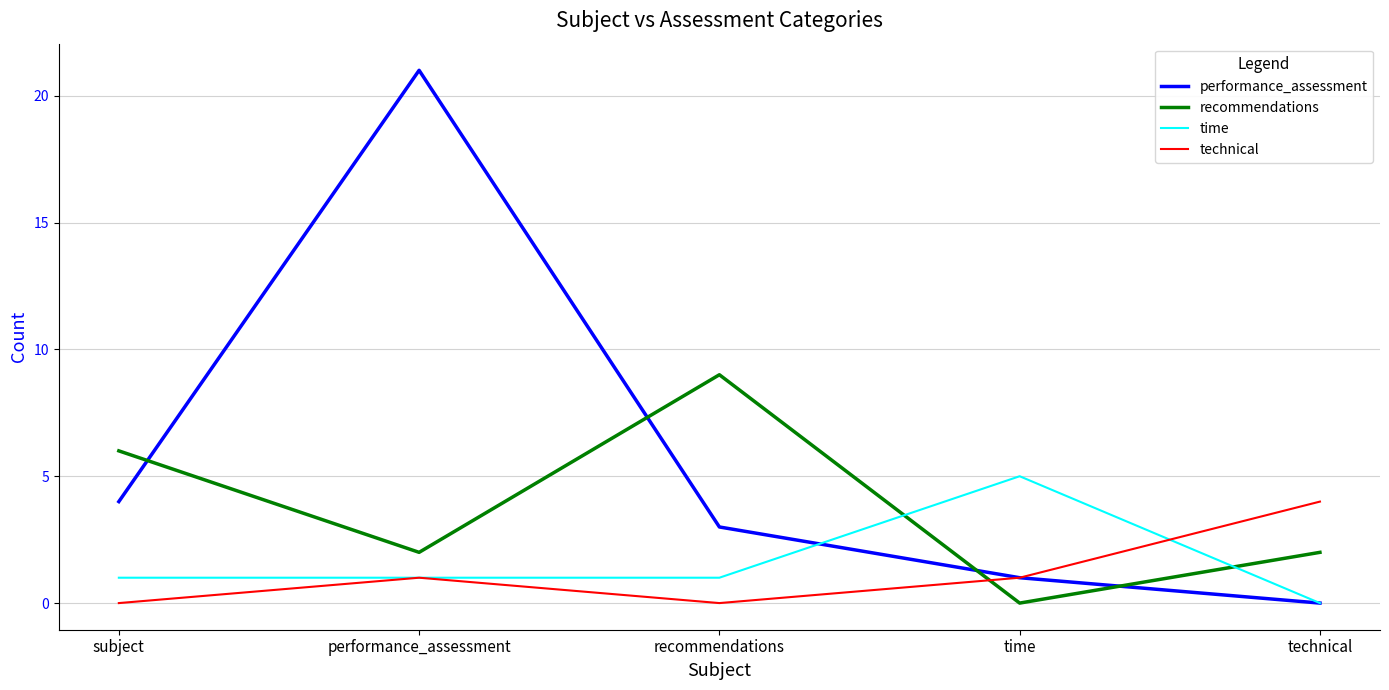

The performance_assessment series shows 3 at recommendations. True or false?

True